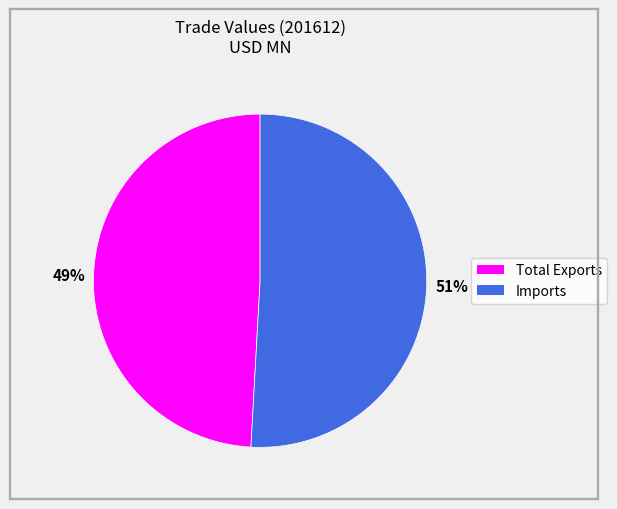

Count the number of slices in the pie.

2